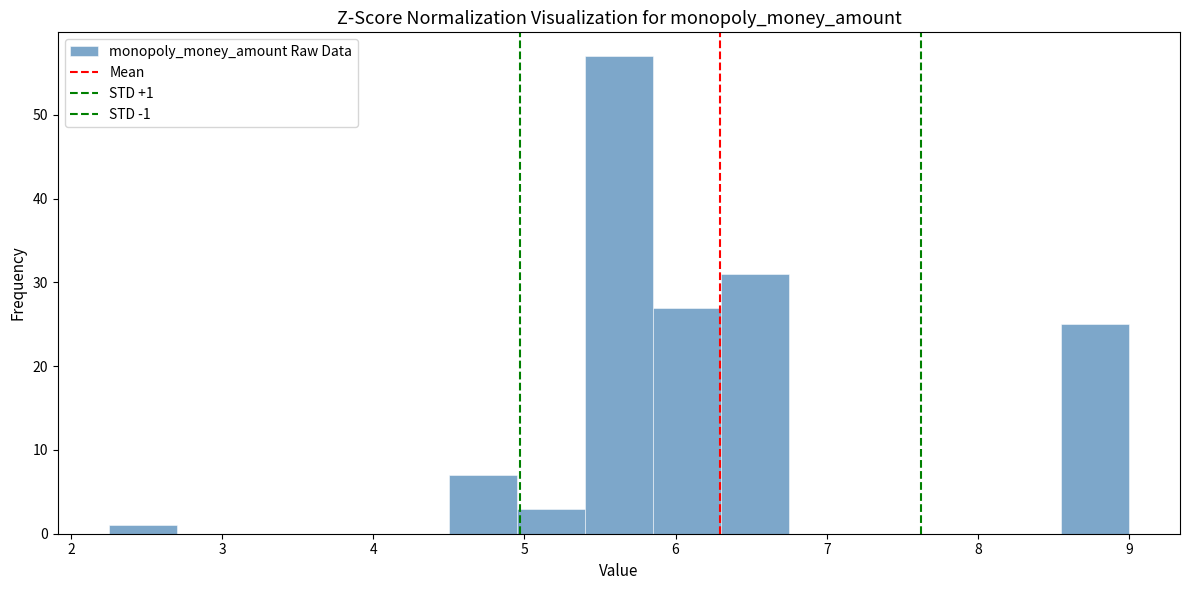

Over which range of the x-axis is the bar tallest?

5.40 to 5.85